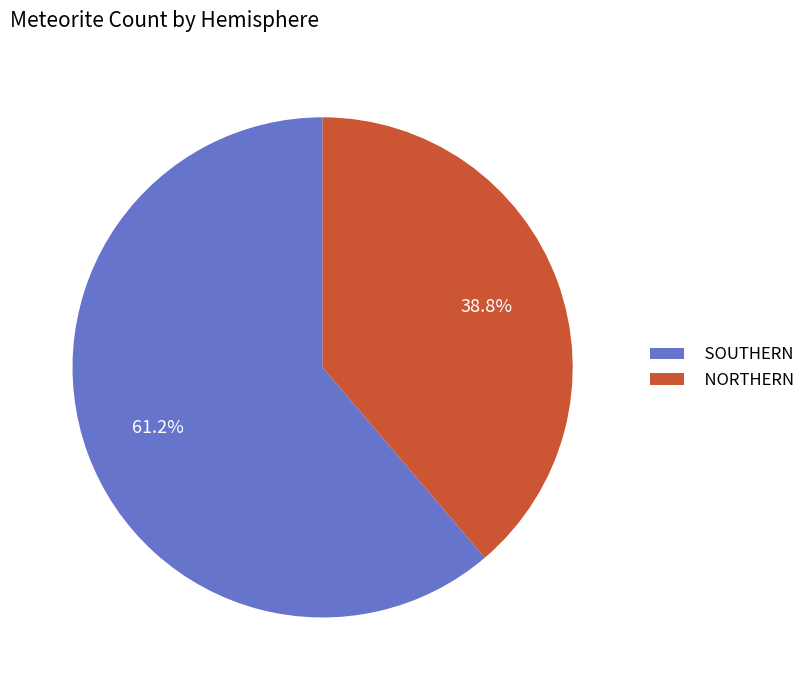

To the nearest percent, what percentage of the pie is SOUTHERN?

61%